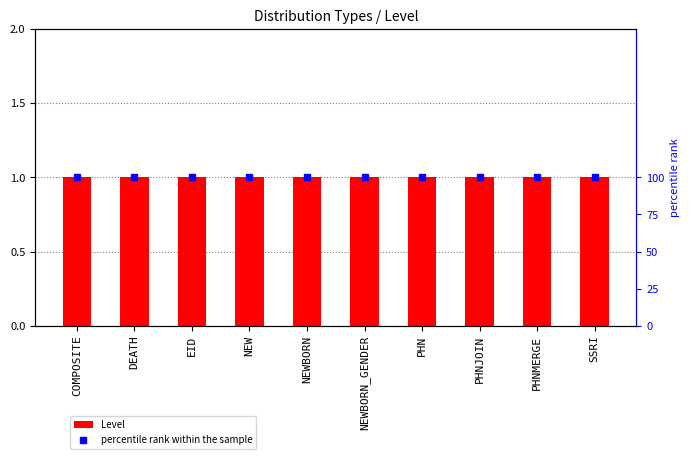

At which category is the sum across all series the highest?

COMPOSITE